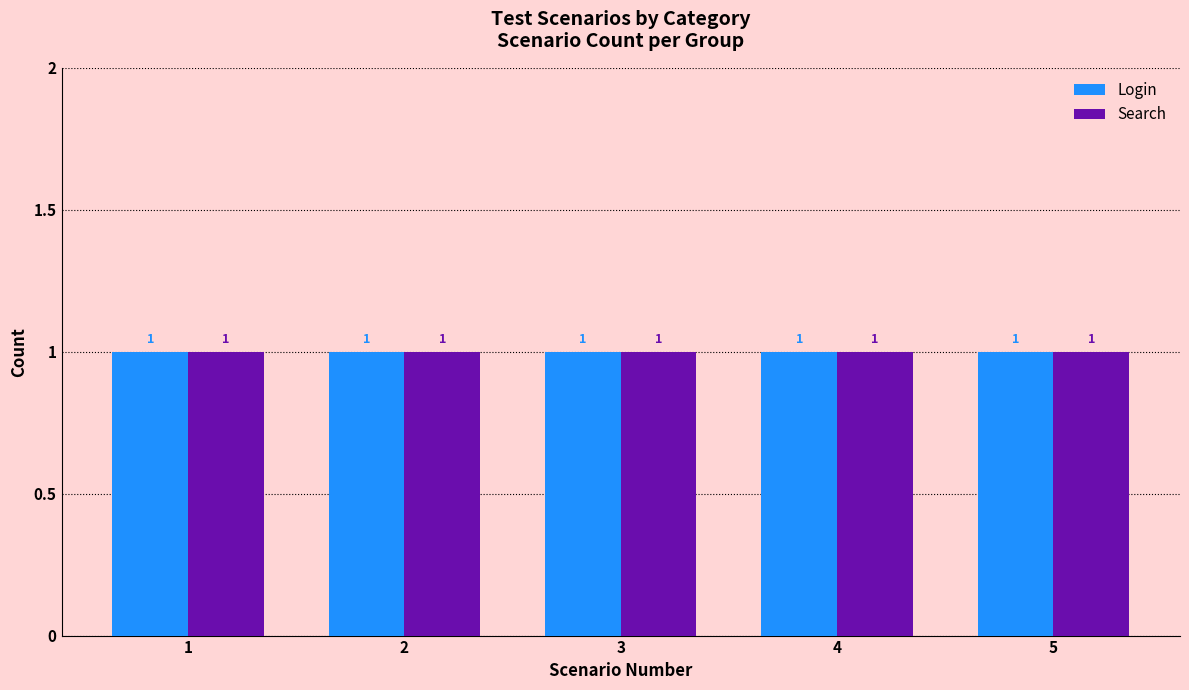

What value does the Search series have at Login?

1